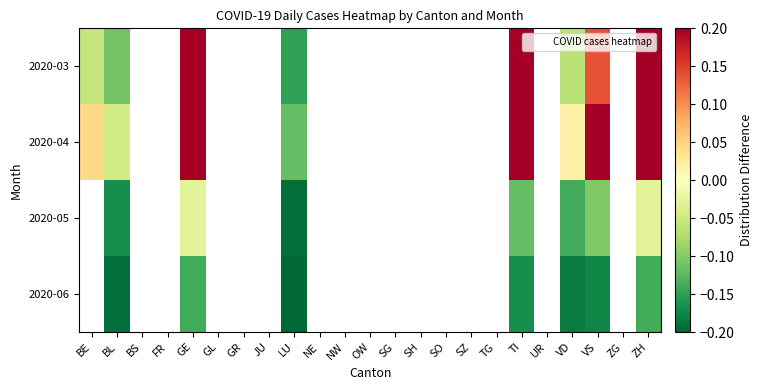

Count the number of categories in the chart.

23